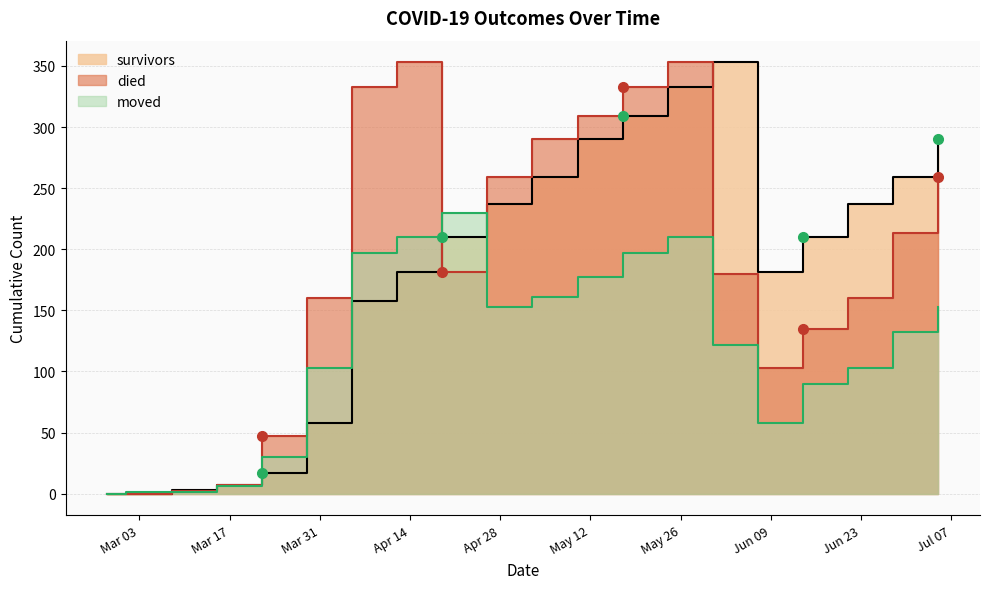

At how many categories does at least one series exceed 32?

16